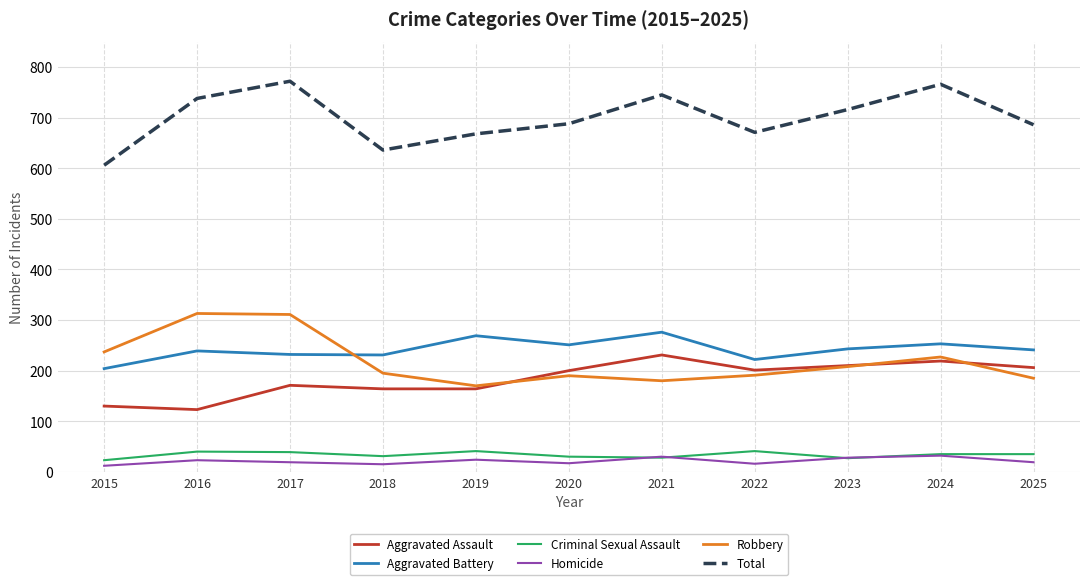

The Total series shows 668 at 2019. True or false?

True